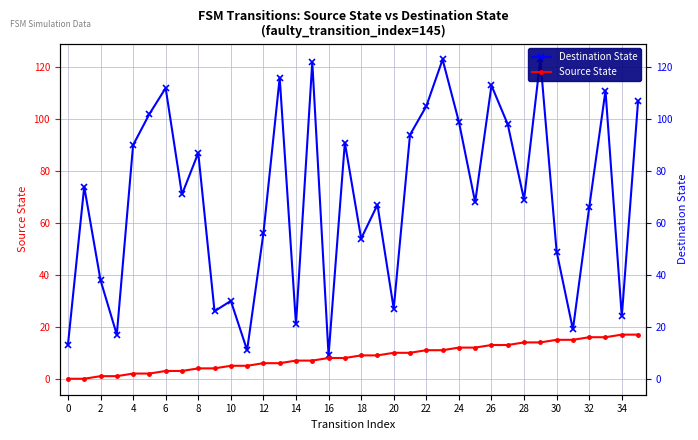

The Destination State series shows 13 at 2. True or false?

False